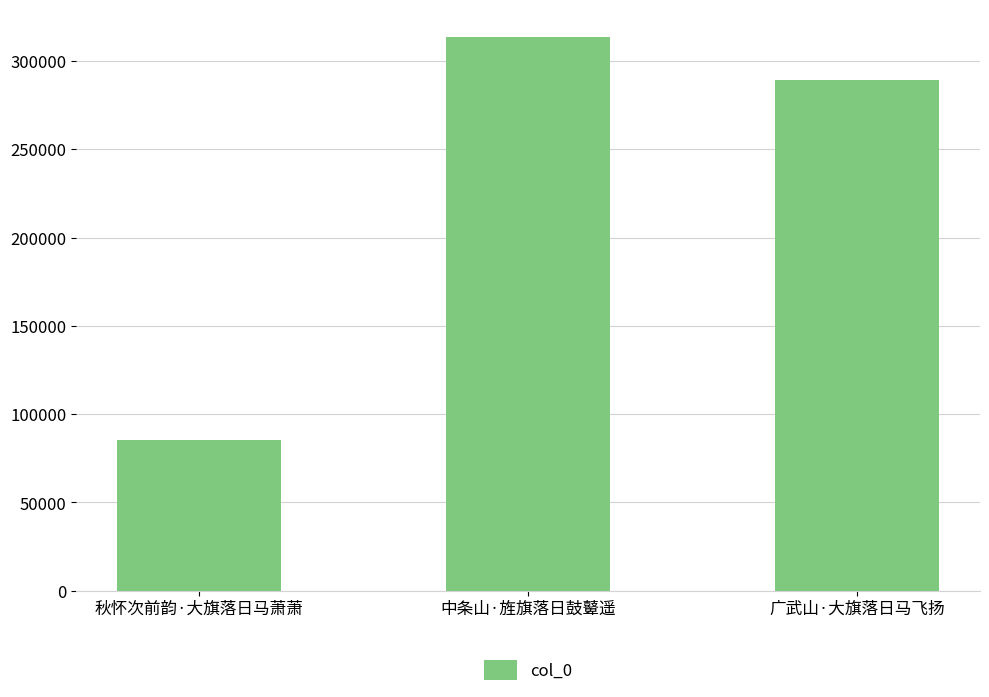

Between 秋怀次前韵·大旗落日马萧萧 and 广武山·大旗落日马飞扬, which is larger?

广武山·大旗落日马飞扬